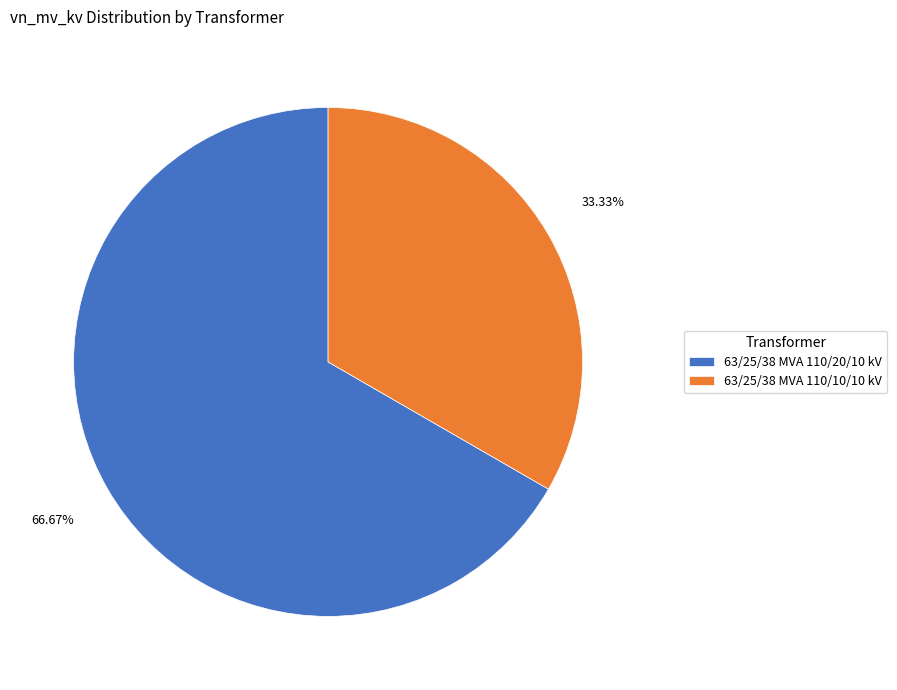

To the nearest percent, what is the combined percentage of 63/25/38 MVA 110/20/10 kV and 63/25/38 MVA 110/10/10 kV?

100%